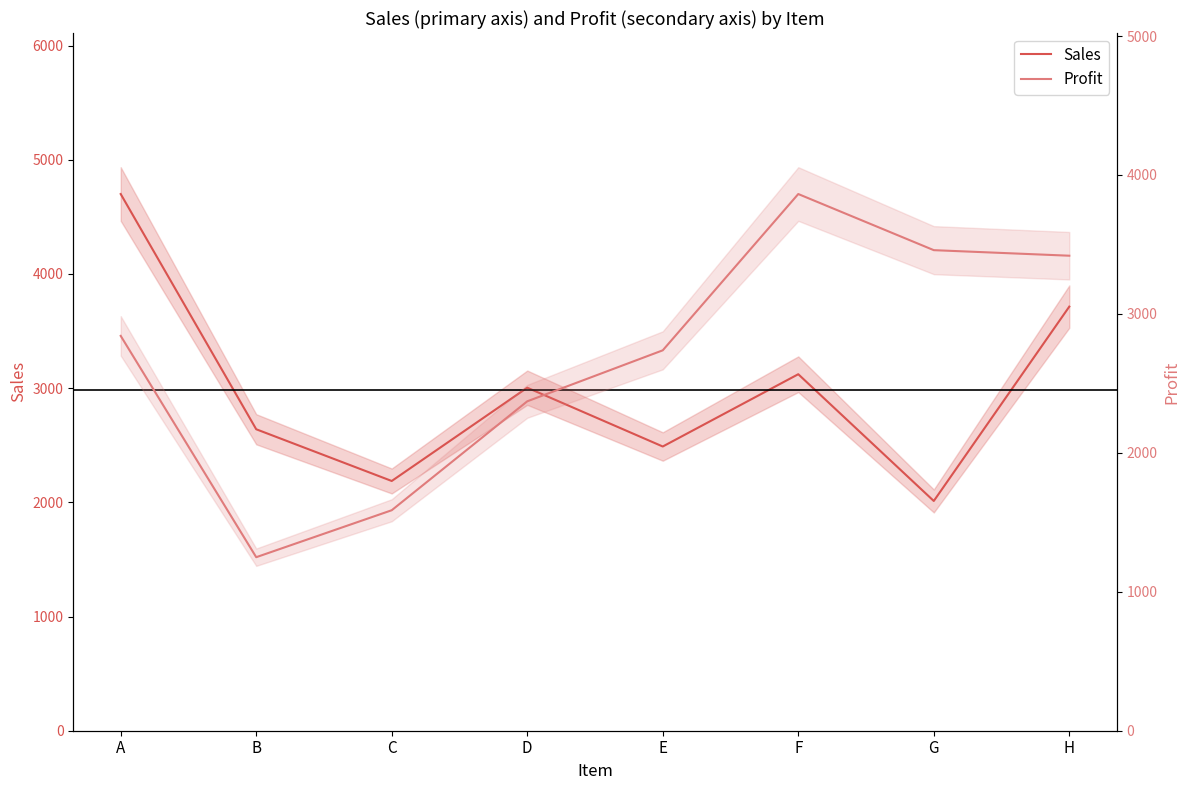

Reading left to right, extract all data points from this chart.

Sales: 4700	2640	2187	3004	2489	3122	2012	3714
Profit: 2842	1249	1587	2371	2738	3863	3459	3419